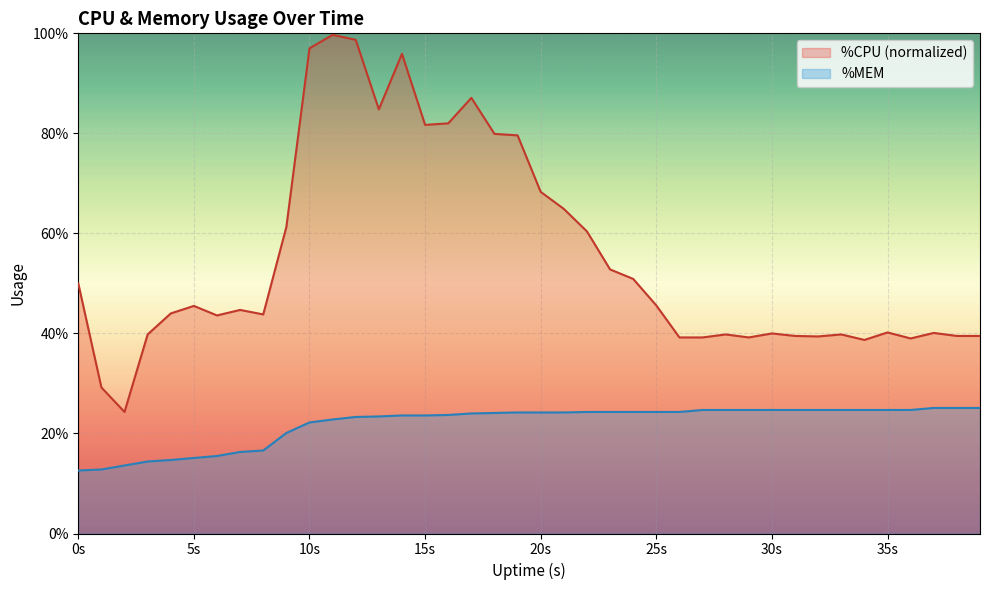

What is the sum of all %MEM values?

878.8